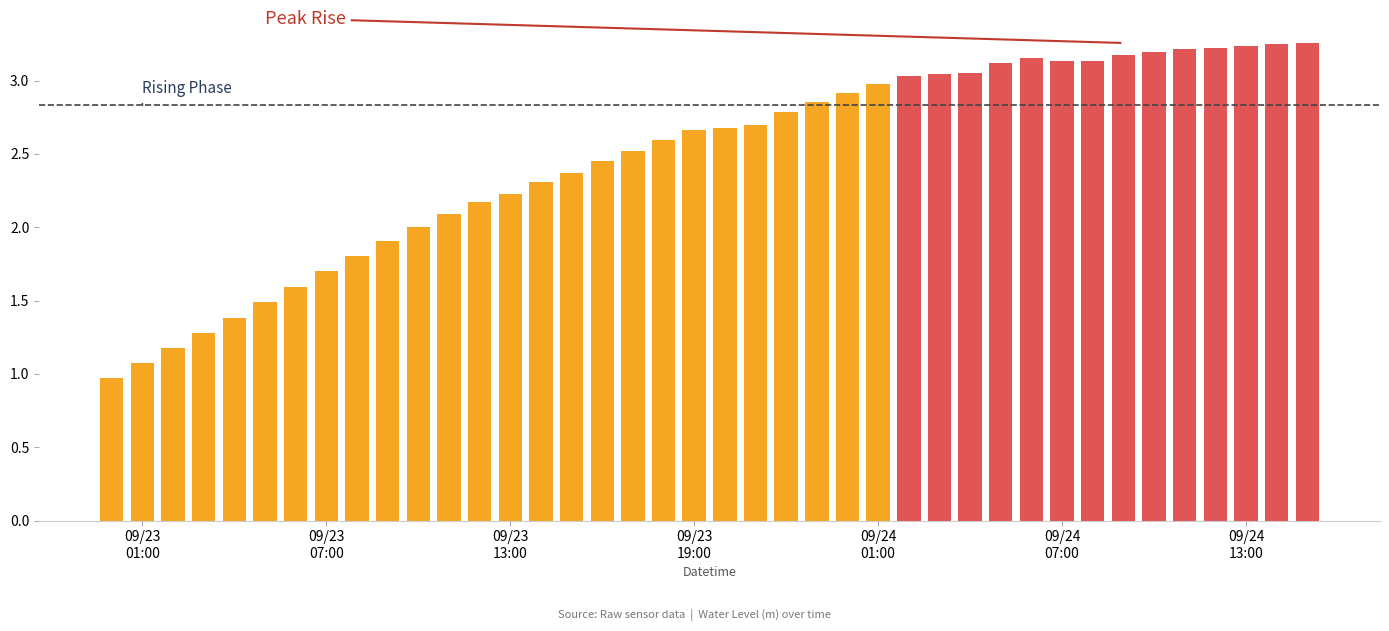

How many series are shown in this chart?

1